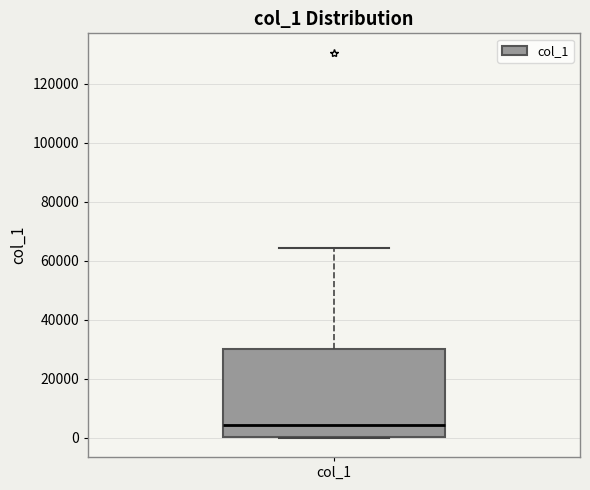

Read this box plot against the y-axis: the position of the median line, the range covered by the box, and the ends of both whiskers. The values are not printed on the chart, so give them approximately, as read against the axis.

median 4000, box 0 to 30000, whiskers 0 to 64000